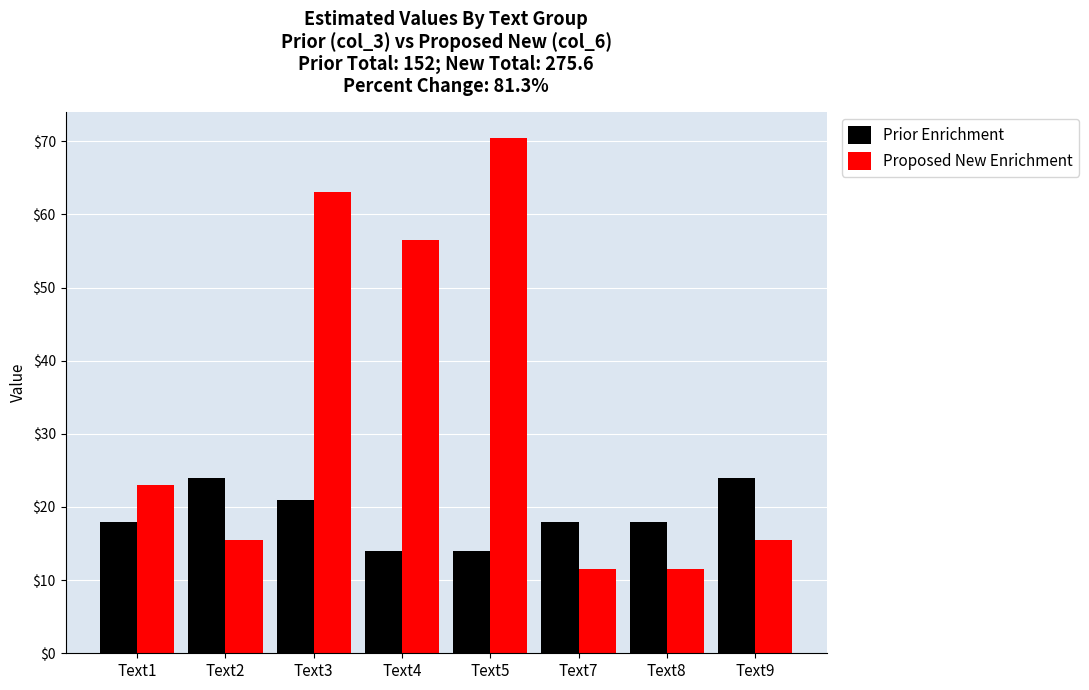

How many data points in Proposed New Enrichment are less than 23?

4